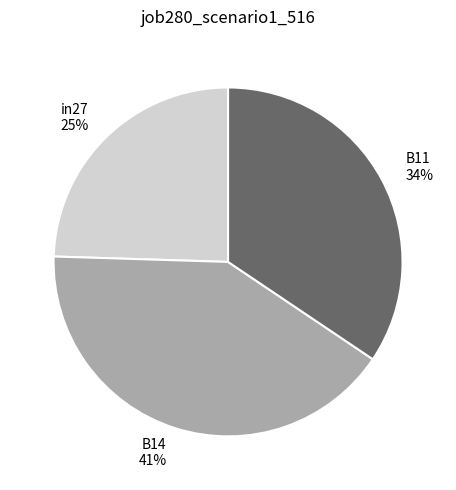

Is the sum of B14 and in27 greater than half?

Yes